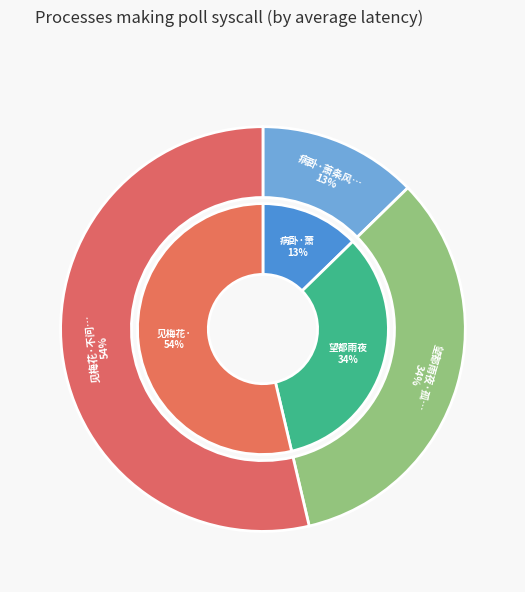

What percentage is the 望都雨夜·孤驿萧条风雨夜 slice, to the nearest percent?

34%